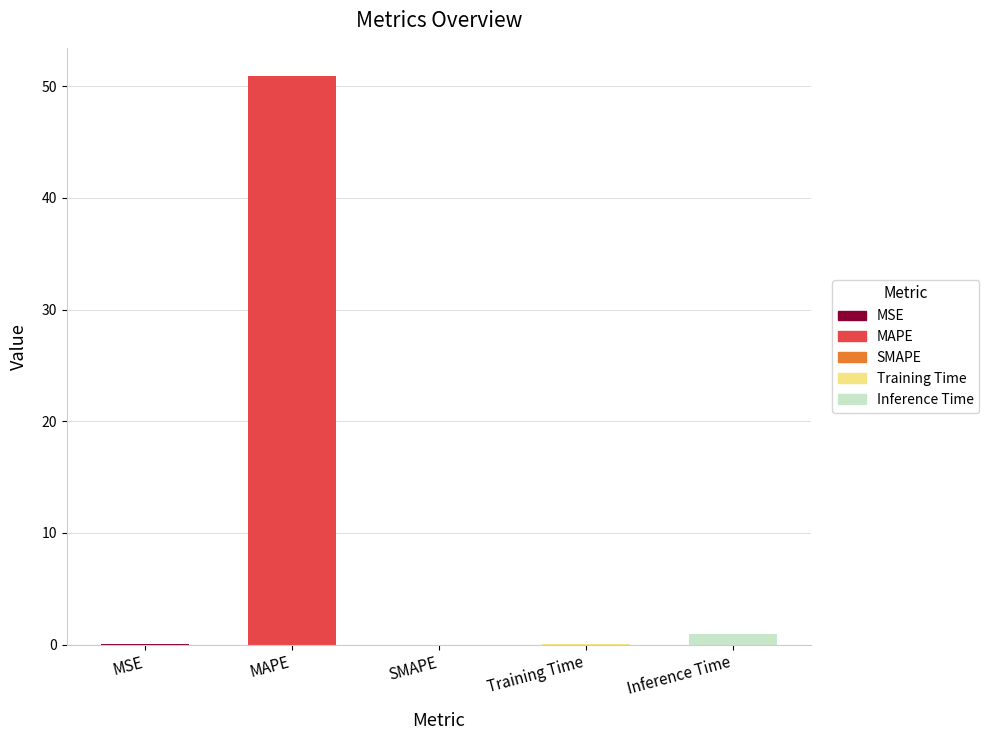

At which category does the chart reach its peak across all series?

MAPE